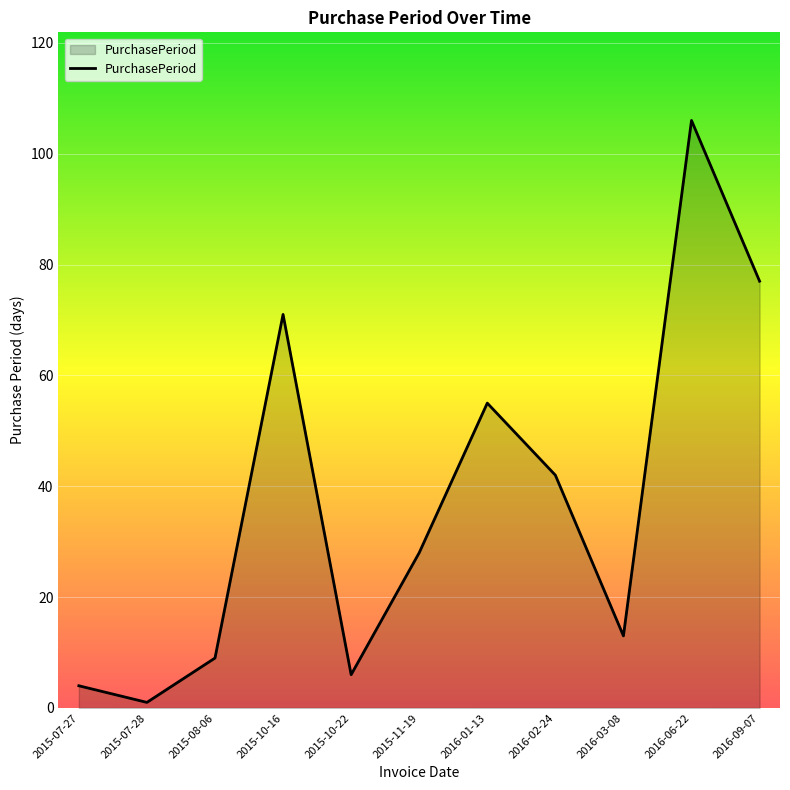

How many categories are shown in the chart?

11